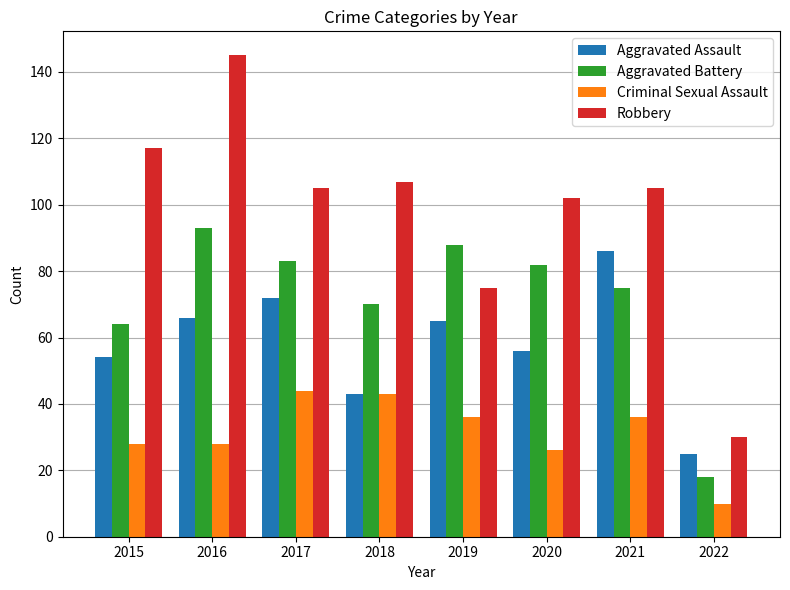

Reading left to right, extract all data points from this chart.

Aggravated Assault: 2015=54	2016=66	2017=72	2018=43	2019=65	2020=56	2021=86	2022=25
Aggravated Battery: 2015=64	2016=93	2017=83	2018=70	2019=88	2020=82	2021=75	2022=18
Criminal Sexual Assault: 2015=28	2016=28	2017=44	2018=43	2019=36	2020=26	2021=36	2022=10
Robbery: 2015=117	2016=145	2017=105	2018=107	2019=75	2020=102	2021=105	2022=30